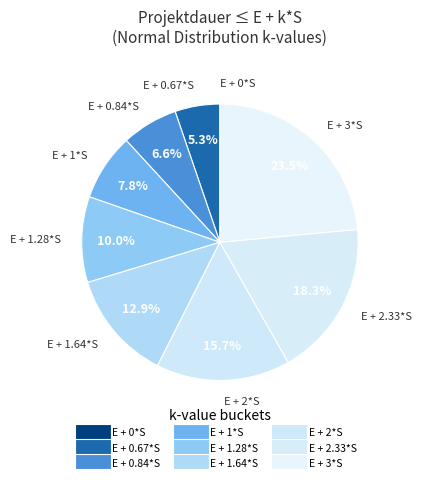

To the nearest percent, what is the average slice percentage?

11%